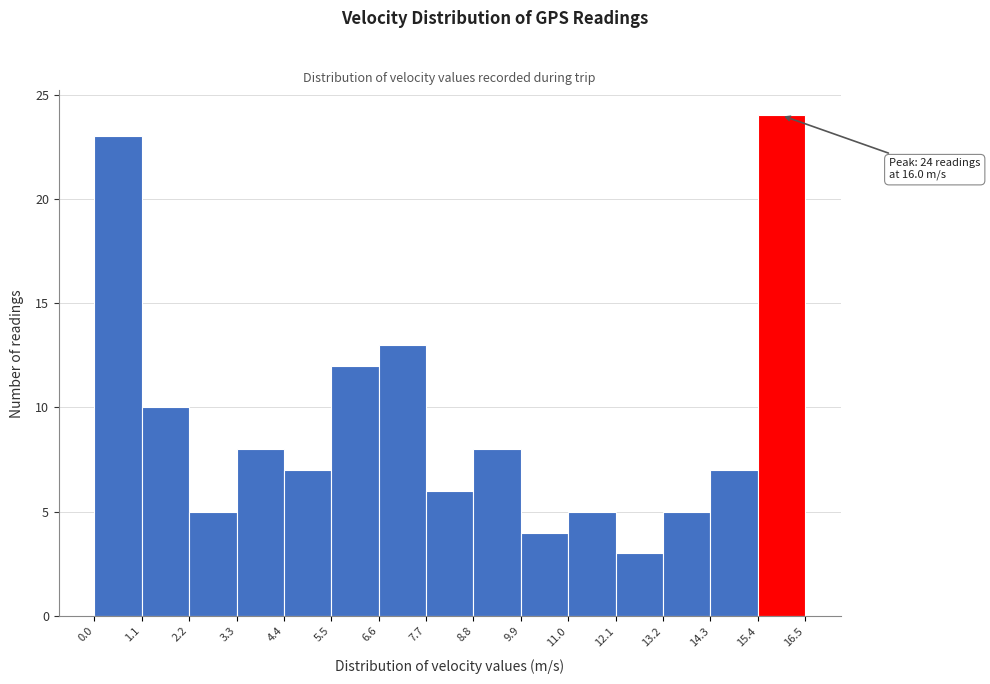

Over which range of the x-axis is the bar tallest?

15.4 to 16.5